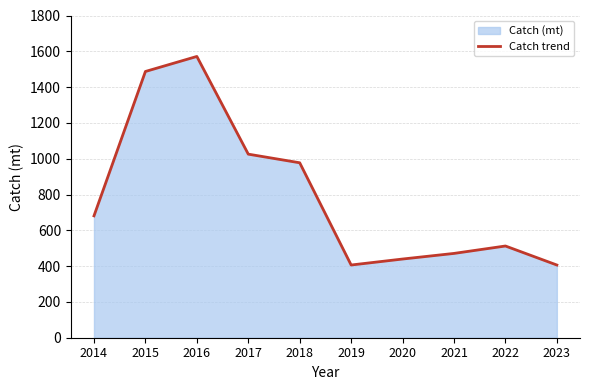

The chart shows a value of 470.9 at 2021. True or false?

True